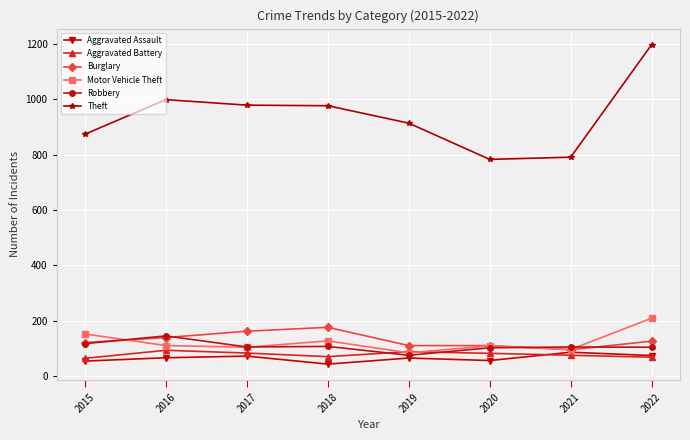

True or false: Aggravated Assault and Theft cross at least once.

False